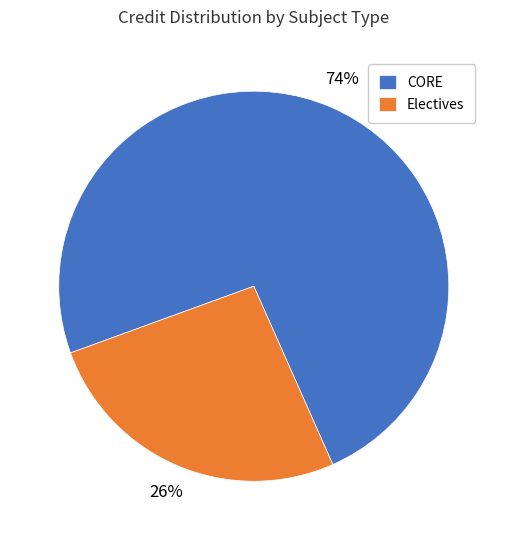

To the nearest percent, what percentage of the pie is CORE?

74%